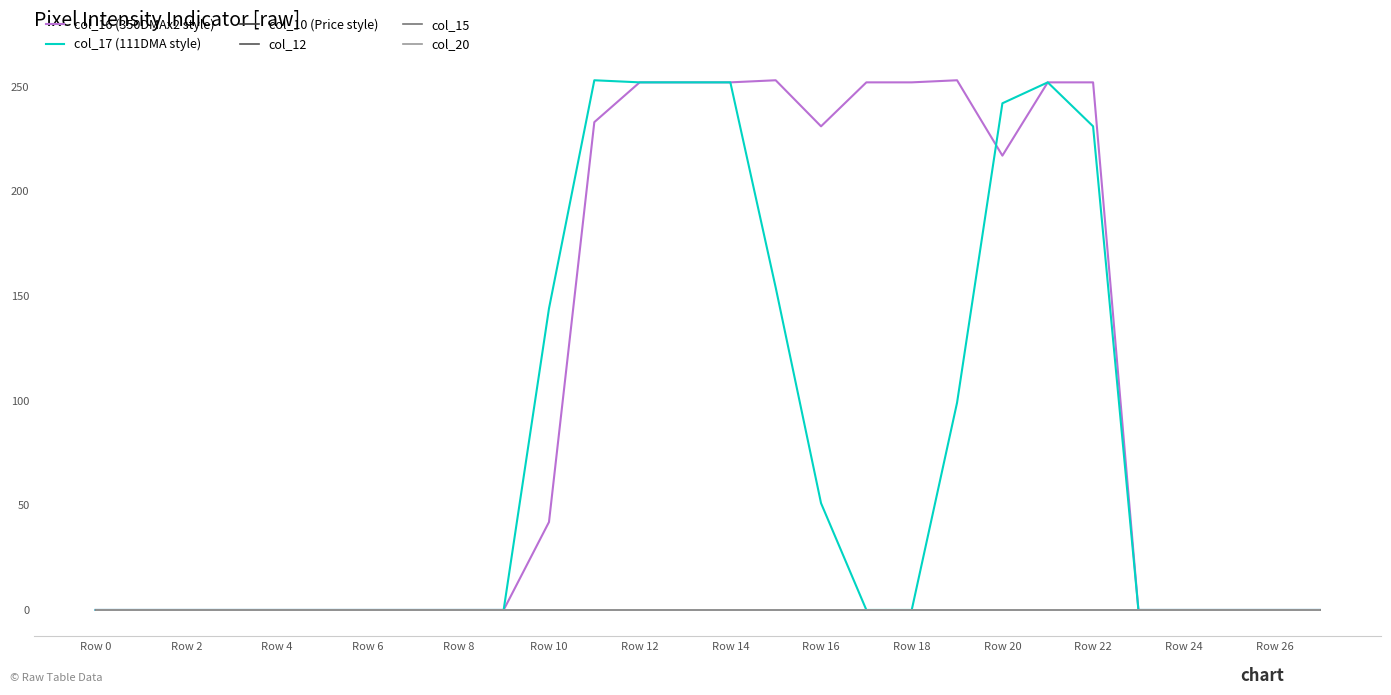

Does the chart display data point markers on the line(s)?

No